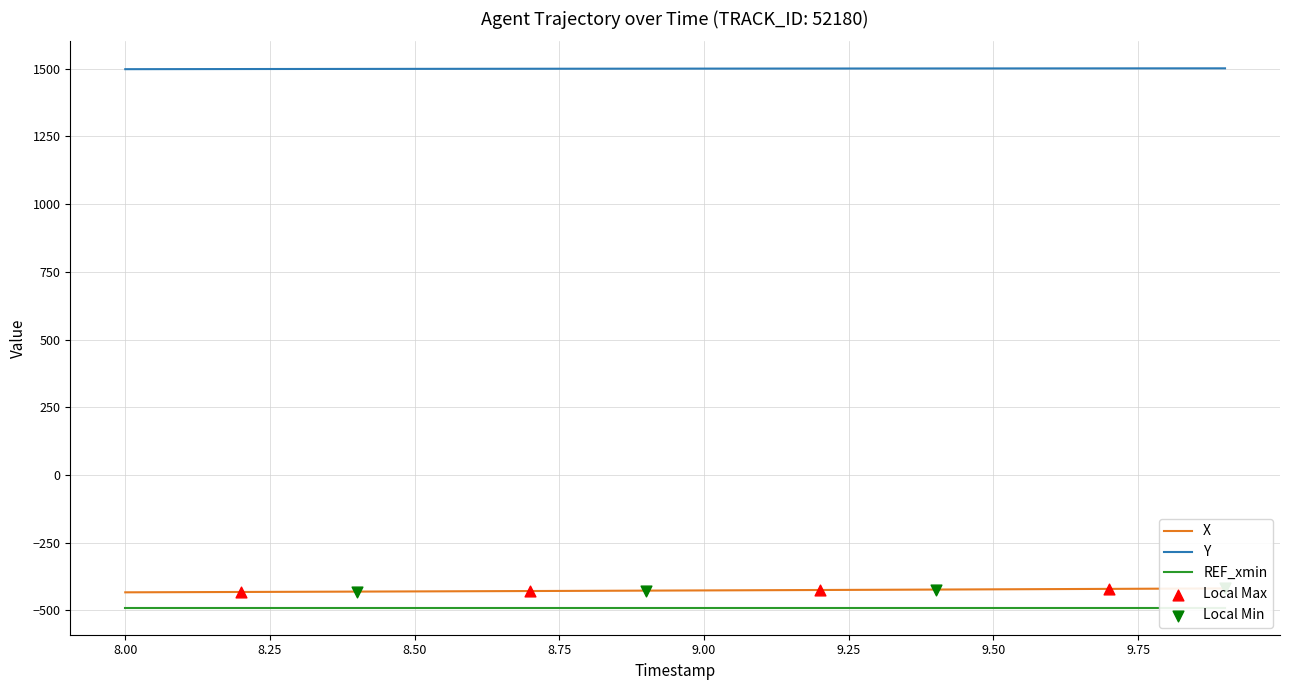

Which series contains the highest Y value?

Y